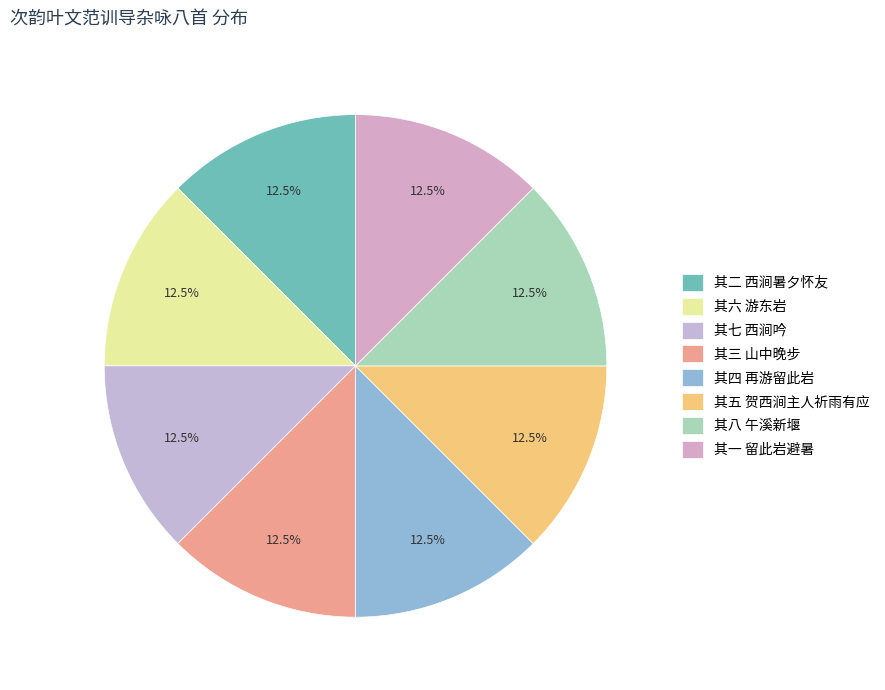

What is the ratio of the value at 其七 西涧吟 to the value at 其八 午溪新堰?

1.0